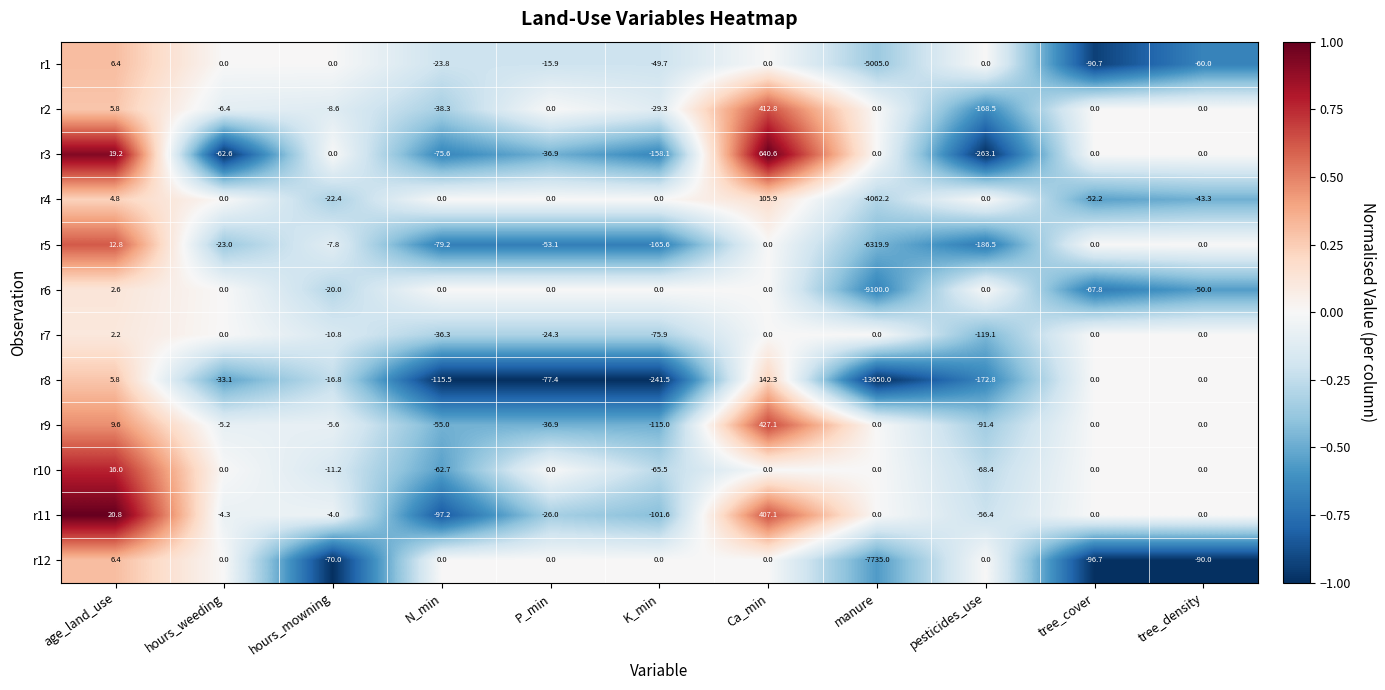

The r10 series shows 16.0 at age_land_use. True or false?

True